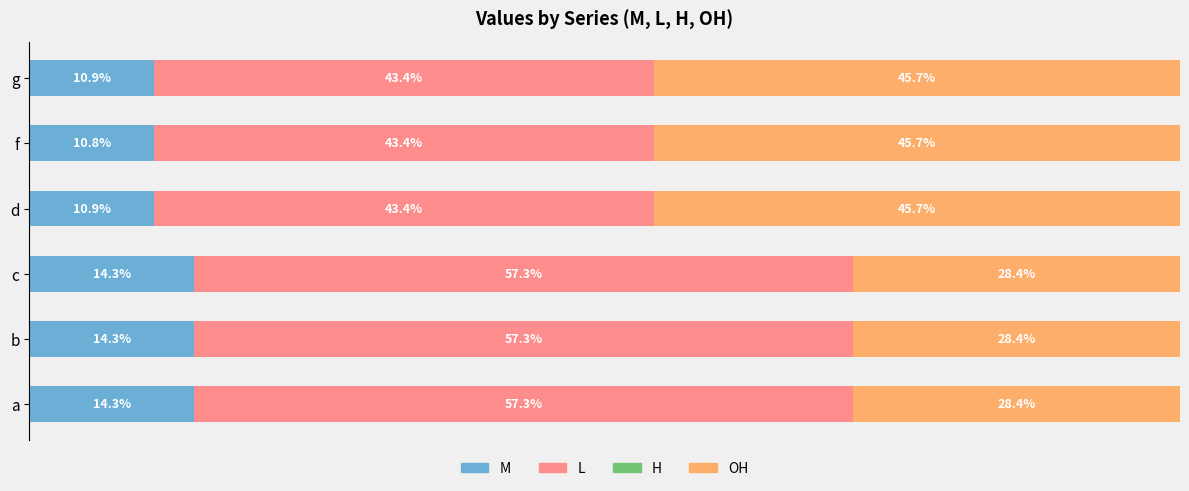

What is the average value of the L series?

50.4